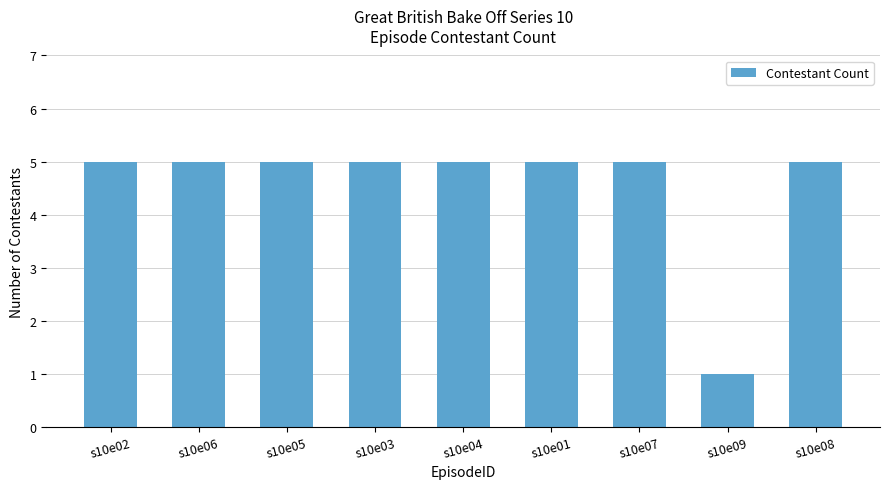

Approximately how many times larger is the value at s10e05 compared to s10e02?

1.0